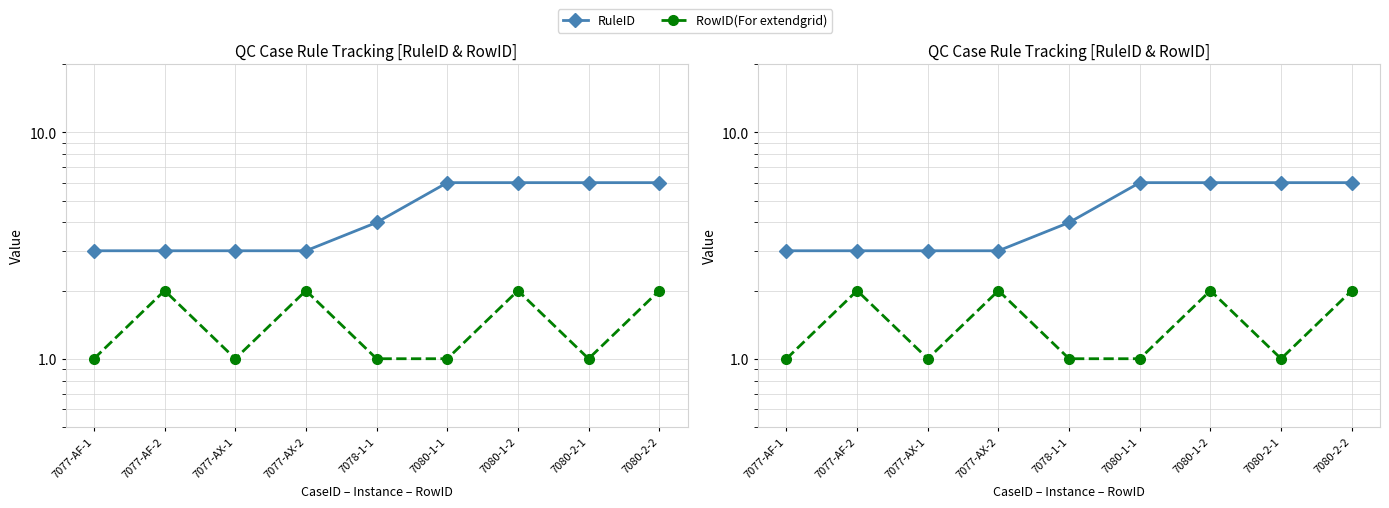

The RowID(For extendgrid) series shows 2 at 7077-AF-2. True or false?

True